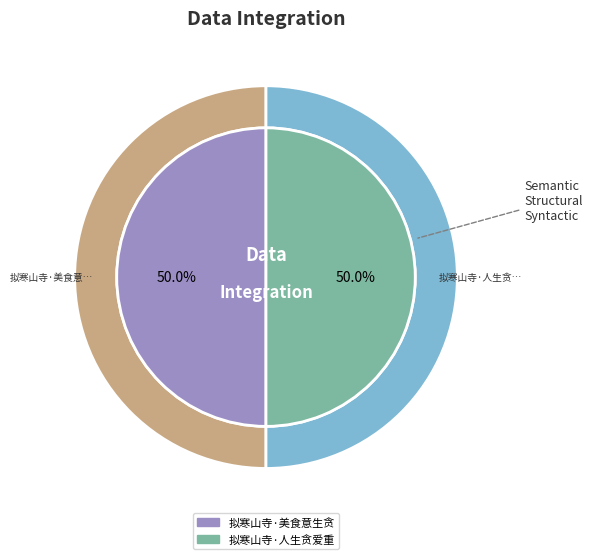

Which slice is the largest?

拟寒山寺·人生贪爱重